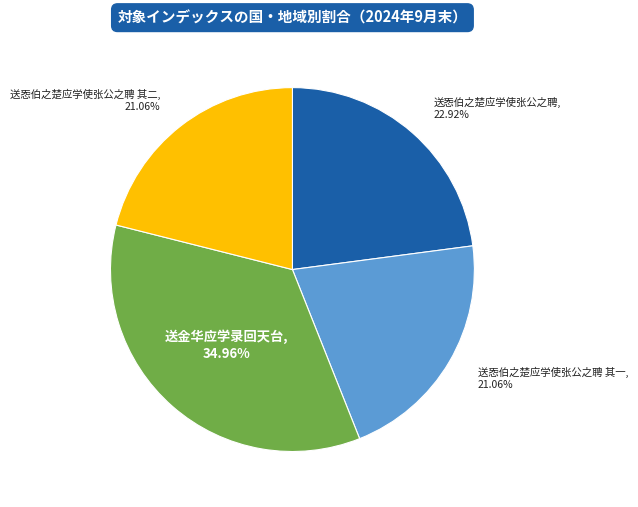

Is there a majority slice in this chart?

No